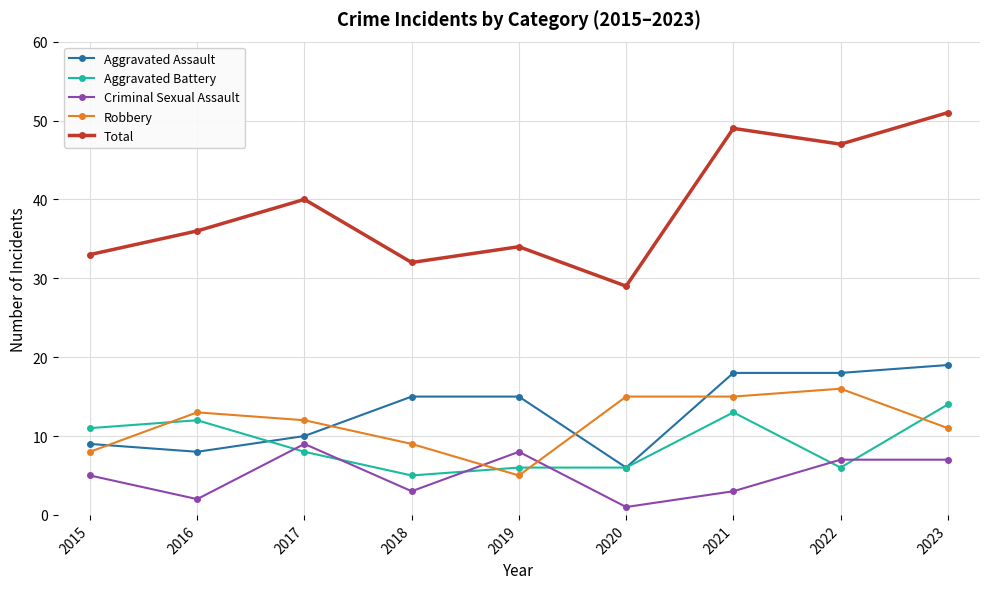

Reading right to left, what are all the values shown in this chart?

Aggravated Assault: 2023=19	2022=18	2021=18	2020=6	2019=15	2018=15	2017=10	2016=8	2015=9
Aggravated Battery: 2023=14	2022=6	2021=13	2020=6	2019=6	2018=5	2017=8	2016=12	2015=11
Criminal Sexual Assault: 2023=7	2022=7	2021=3	2020=1	2019=8	2018=3	2017=9	2016=2	2015=5
Robbery: 2023=11	2022=16	2021=15	2020=15	2019=5	2018=9	2017=12	2016=13	2015=8
Total: 2023=51	2022=47	2021=49	2020=29	2019=34	2018=32	2017=40	2016=36	2015=33